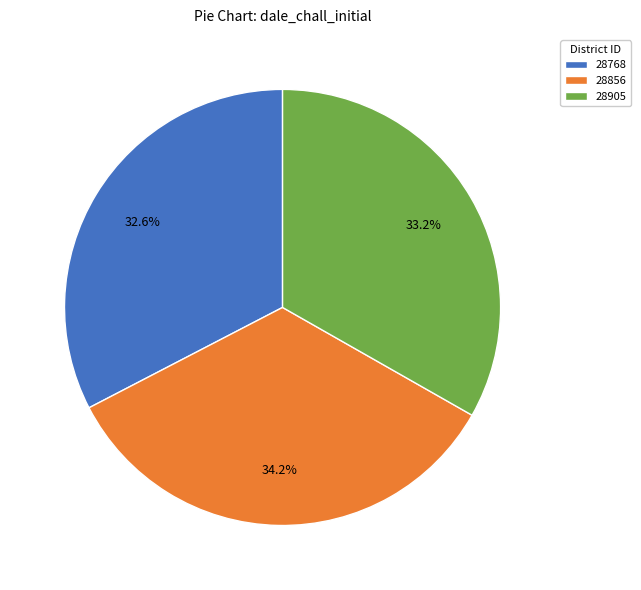

Combined, do 28856 and 28905 account for over 50%?

Yes